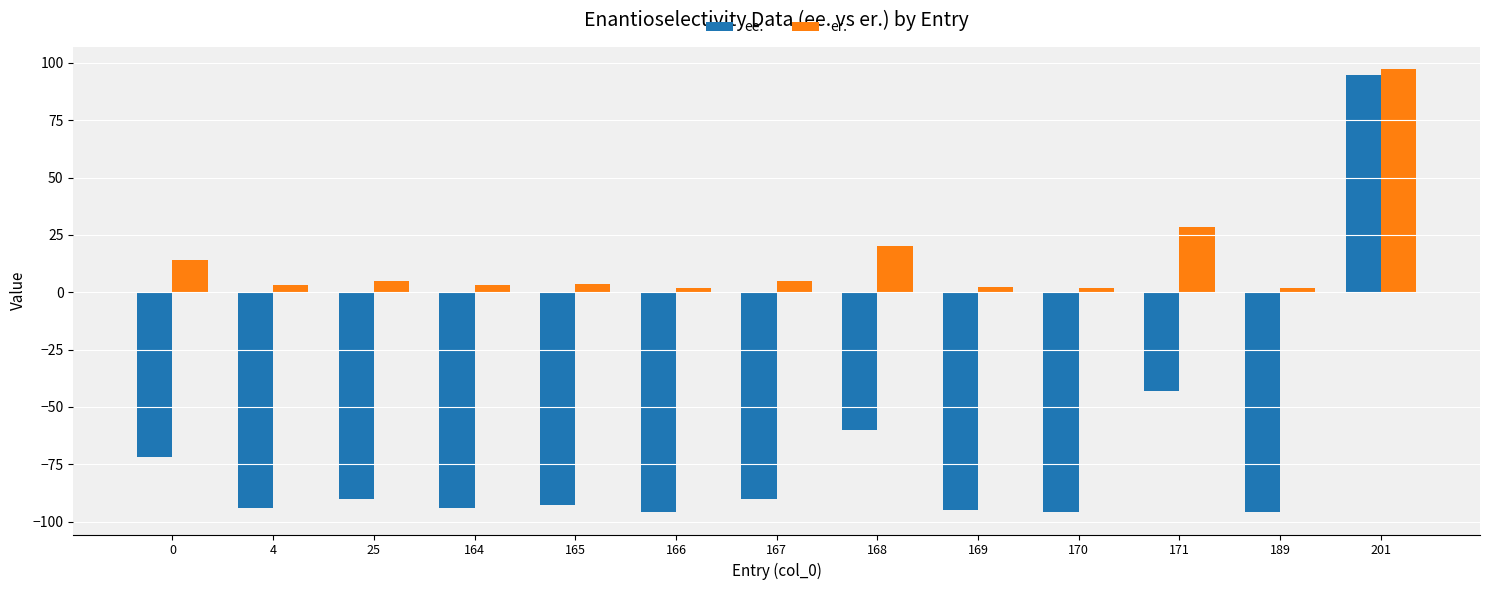

The er. series shows 28.5 at 171. True or false?

True